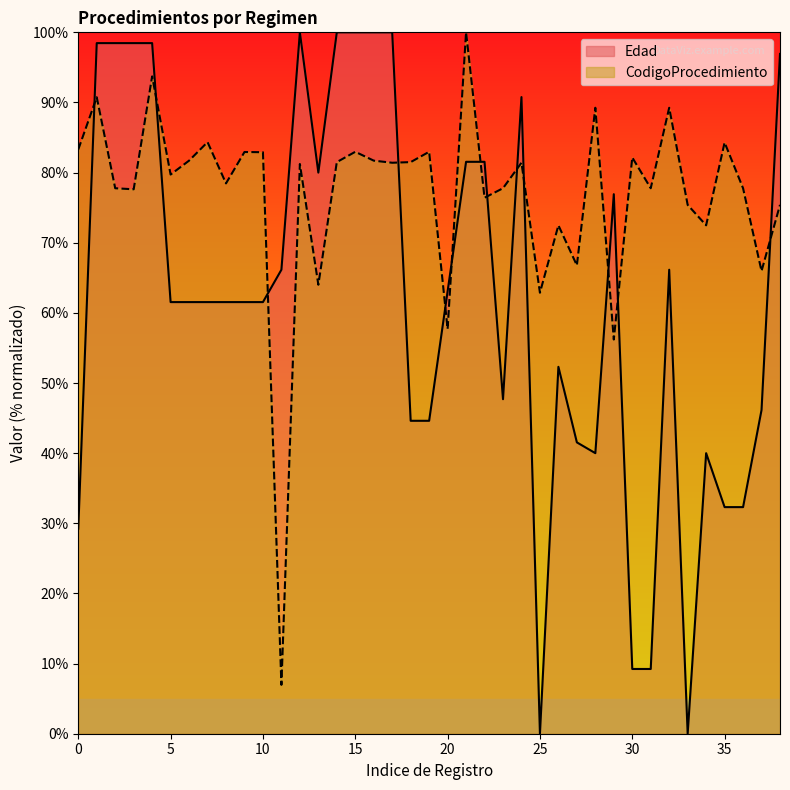

What is the total value across all series at 2?

112.5